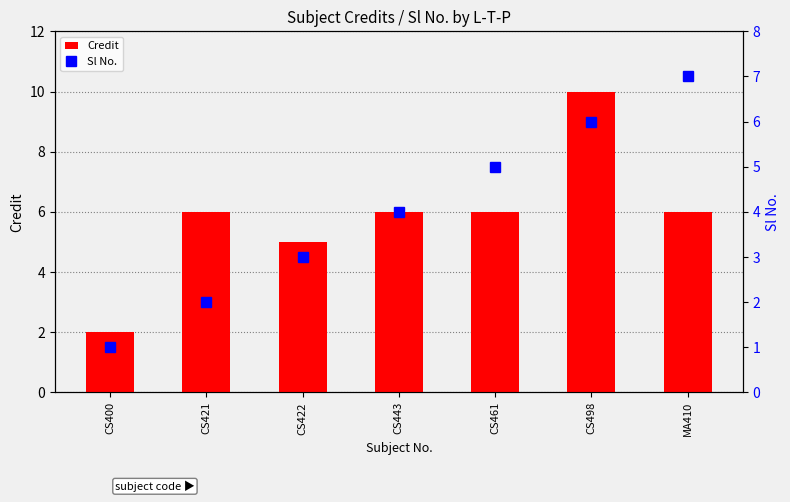

The value of Credit at CS400 is 1. True or false?

False